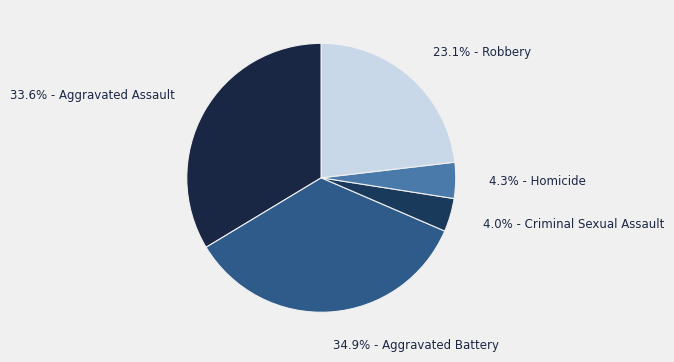

How many slices are in this pie chart?

5